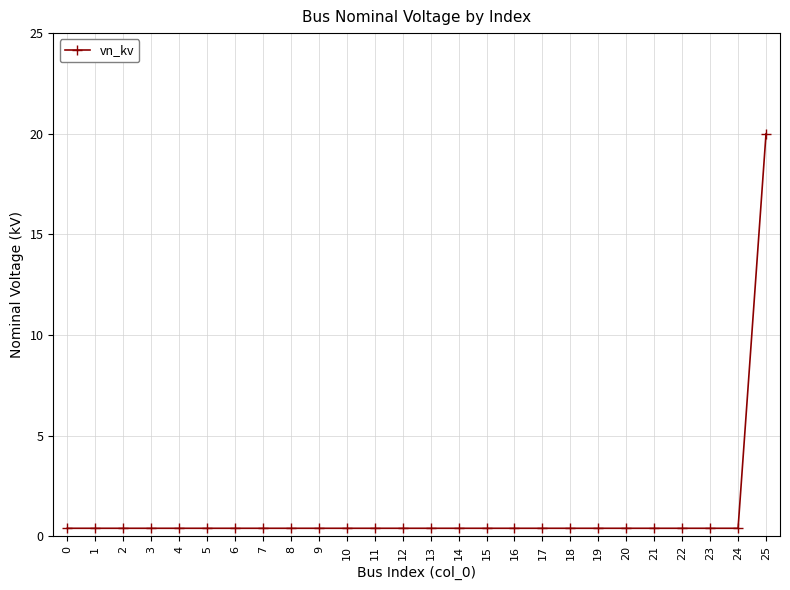

What is the value of the 11th point from the left?

0.4